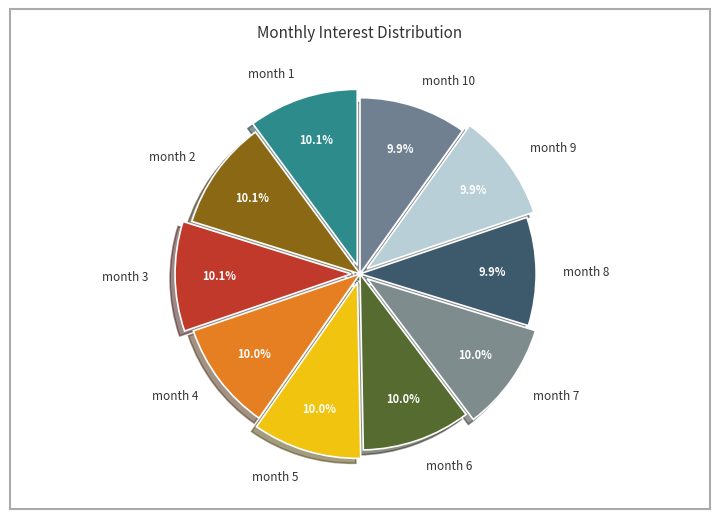

What portion of the pie excludes month 8?

90.1%